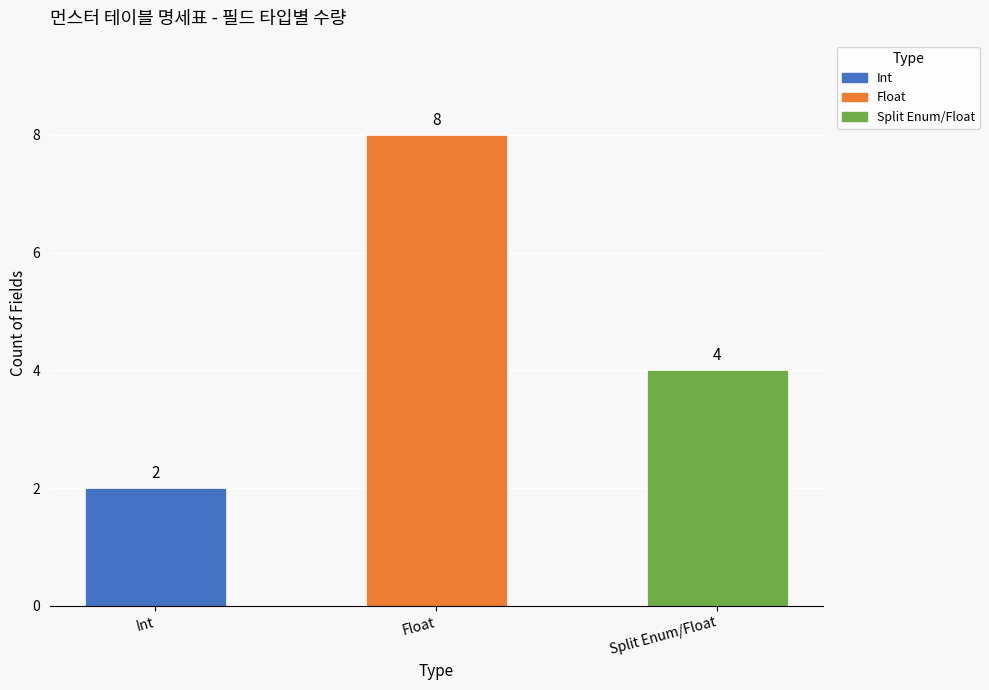

Is it true that the value at counts is 2?

True